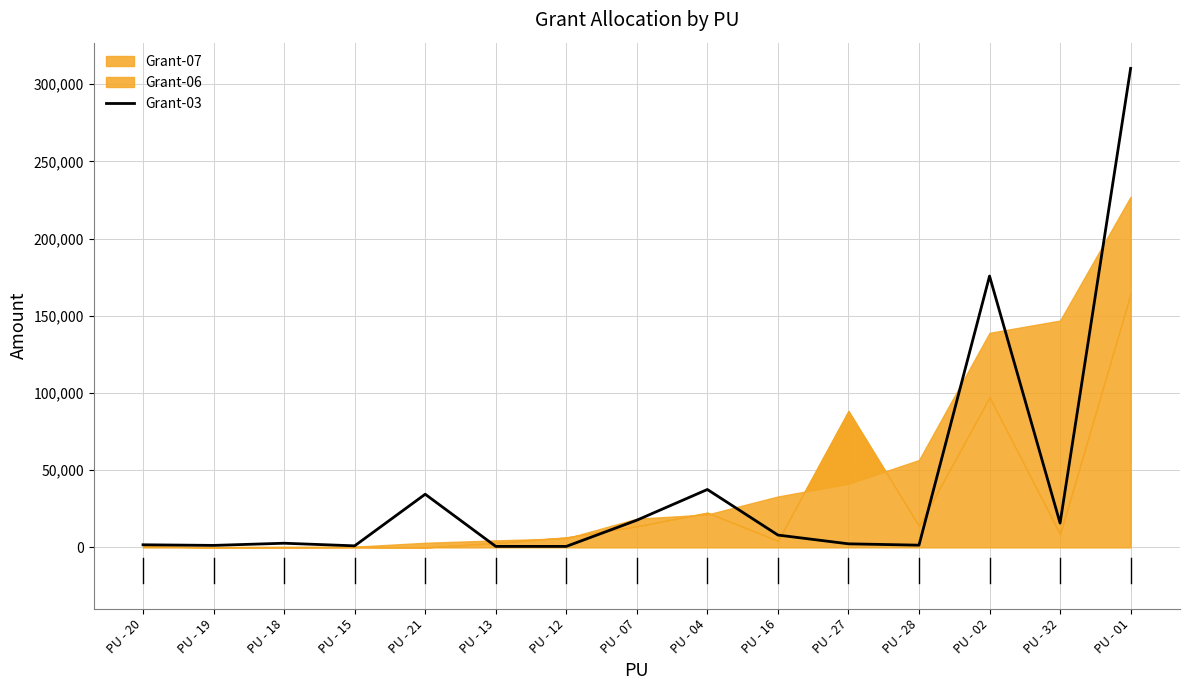

How many values exceed 2695?

7